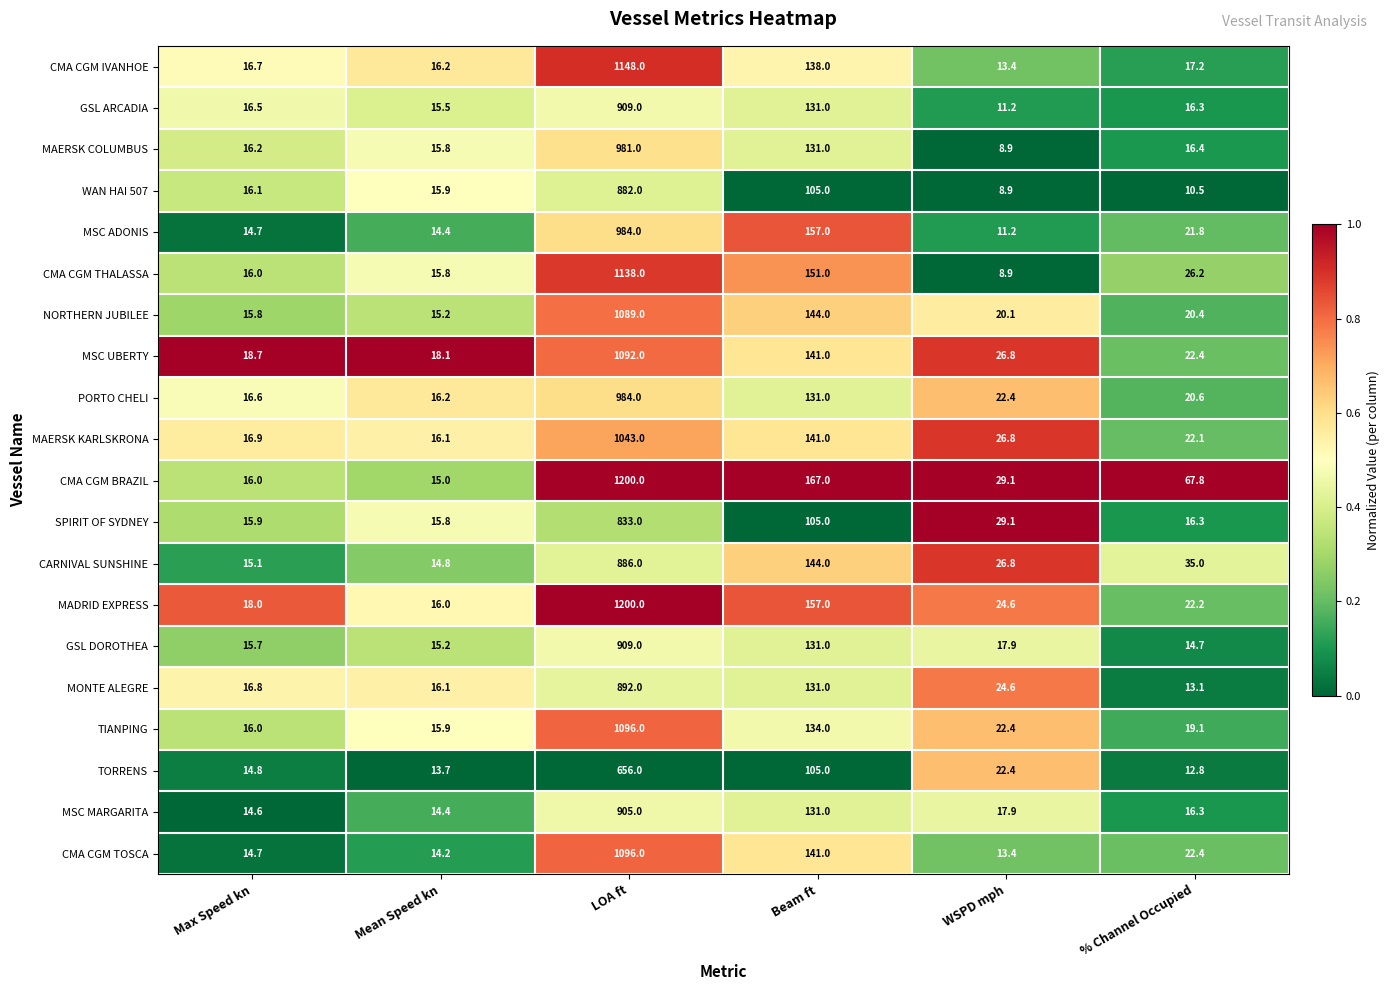

The value of CMA CGM TOSCA at Beam ft is 141.0. True or false?

True